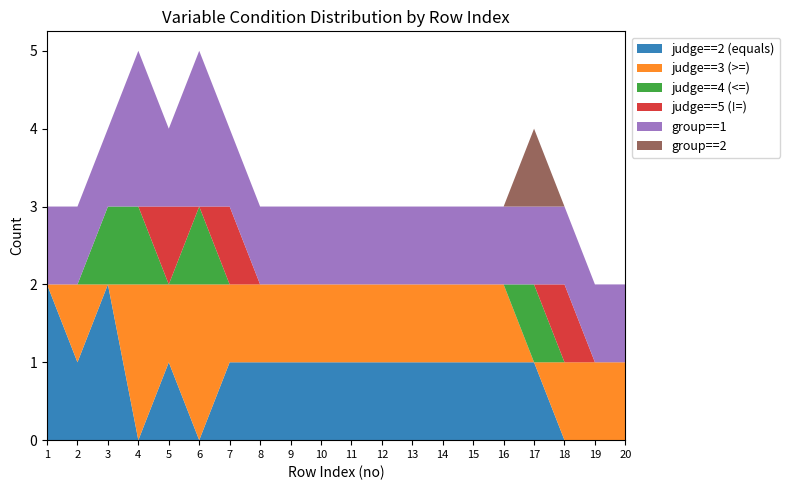

Reading left to right, what are all the values shown in this chart?

judge==2 (equals): 2	1	2	0	1	0	1	1	1	1	1	1	1	1	1	1	1	0	0	0
judge==3 (>=): 0	1	0	2	1	2	1	1	1	1	1	1	1	1	1	1	0	1	1	1
judge==4 (<=): 0	0	1	1	0	1	0	0	0	0	0	0	0	0	0	0	1	0	0	0
judge==5 (!=): 0	0	0	0	1	0	1	0	0	0	0	0	0	0	0	0	0	1	0	0
group==1: 1	1	1	2	1	2	1	1	1	1	1	1	1	1	1	1	1	1	1	1
group==2: 0	0	0	0	0	0	0	0	0	0	0	0	0	0	0	0	1	0	0	0